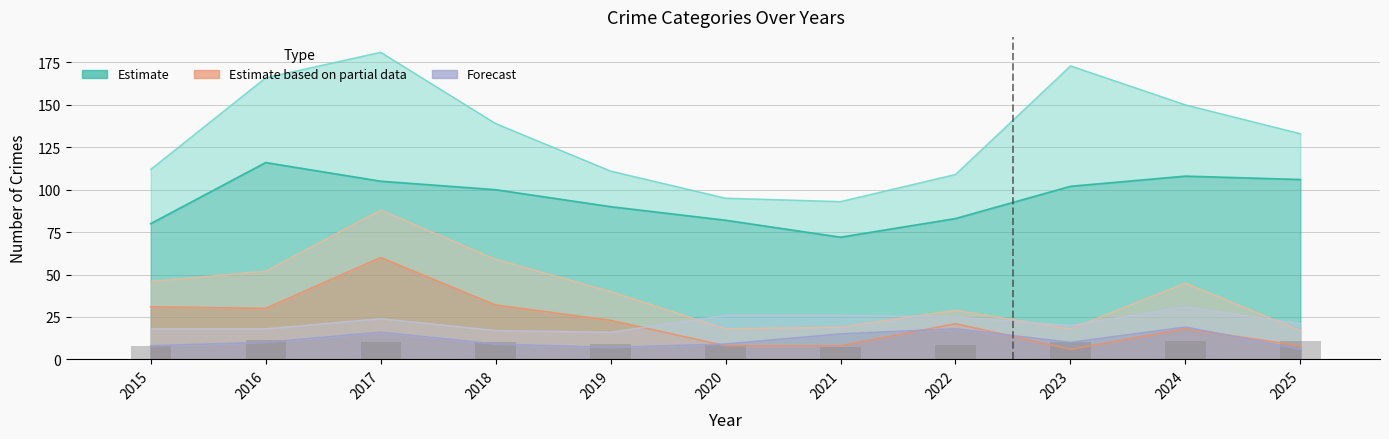

At which label does Theft reach its minimum?

2021